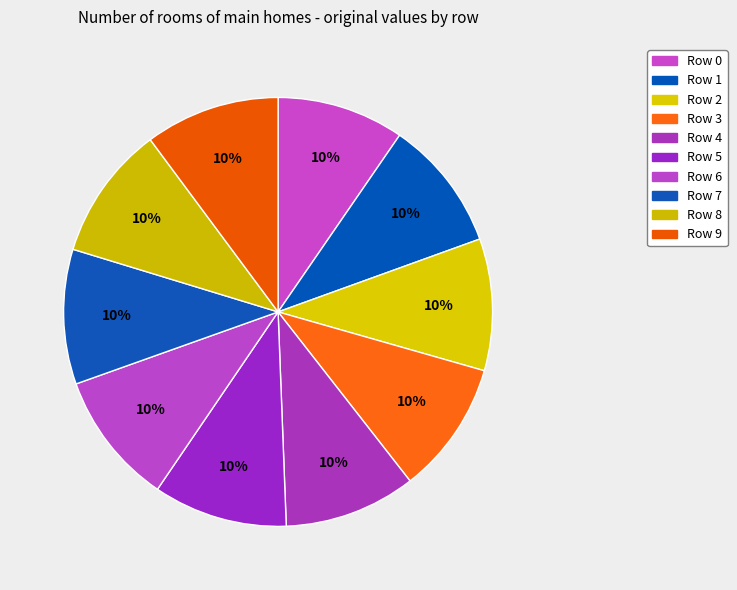

How many slices are in this pie chart?

10